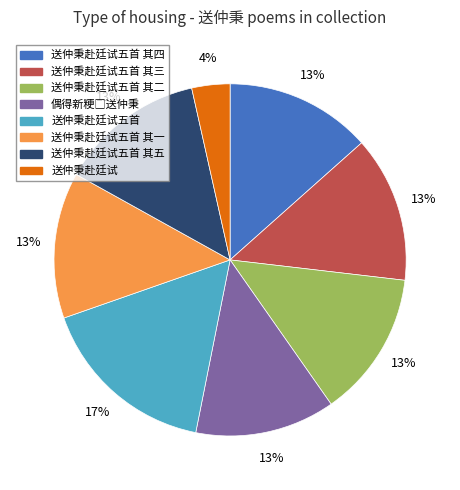

To the nearest percent, what is the difference between the largest and smallest slice percentages?

13%